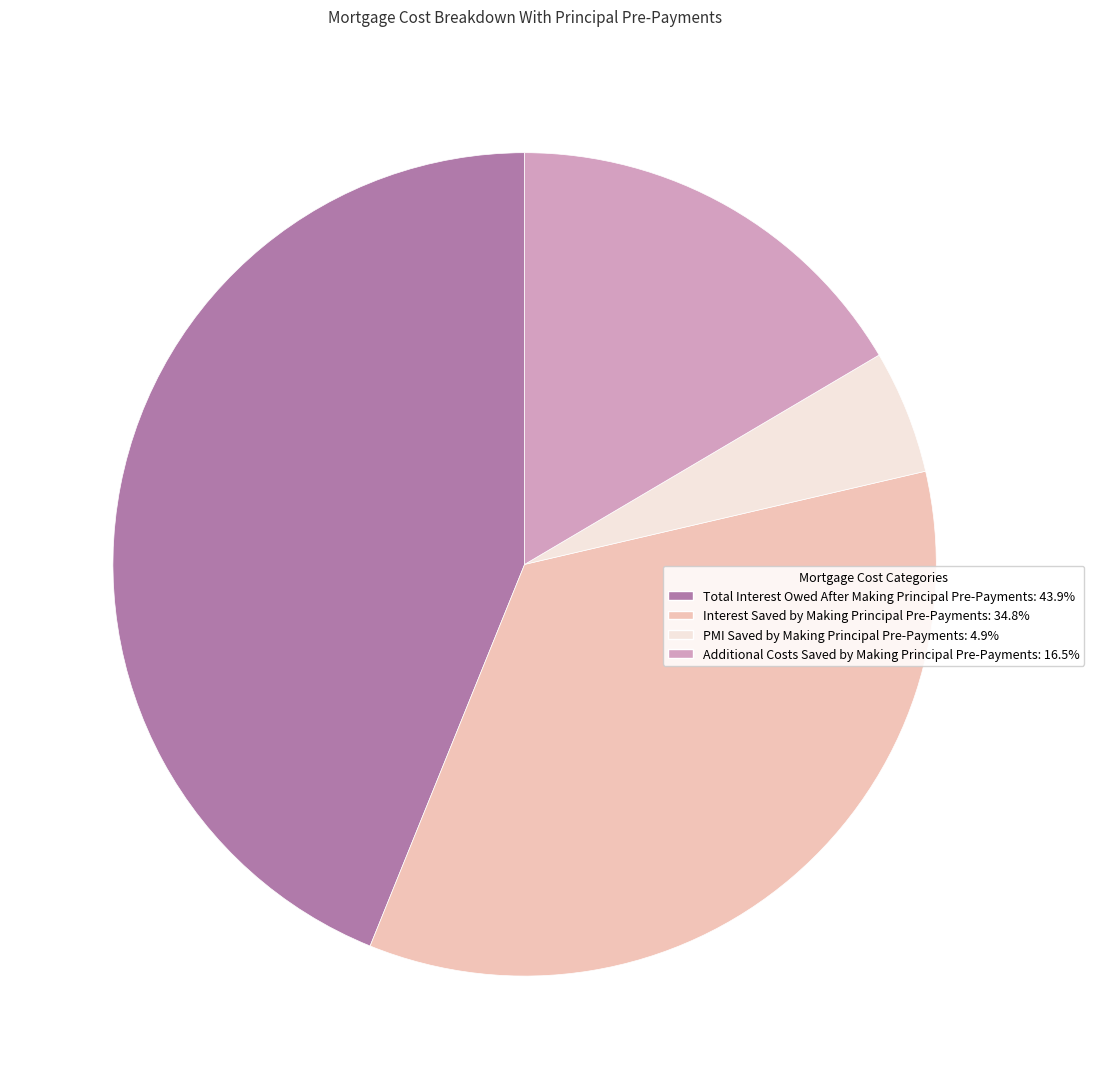

Is there a majority slice in this chart?

No